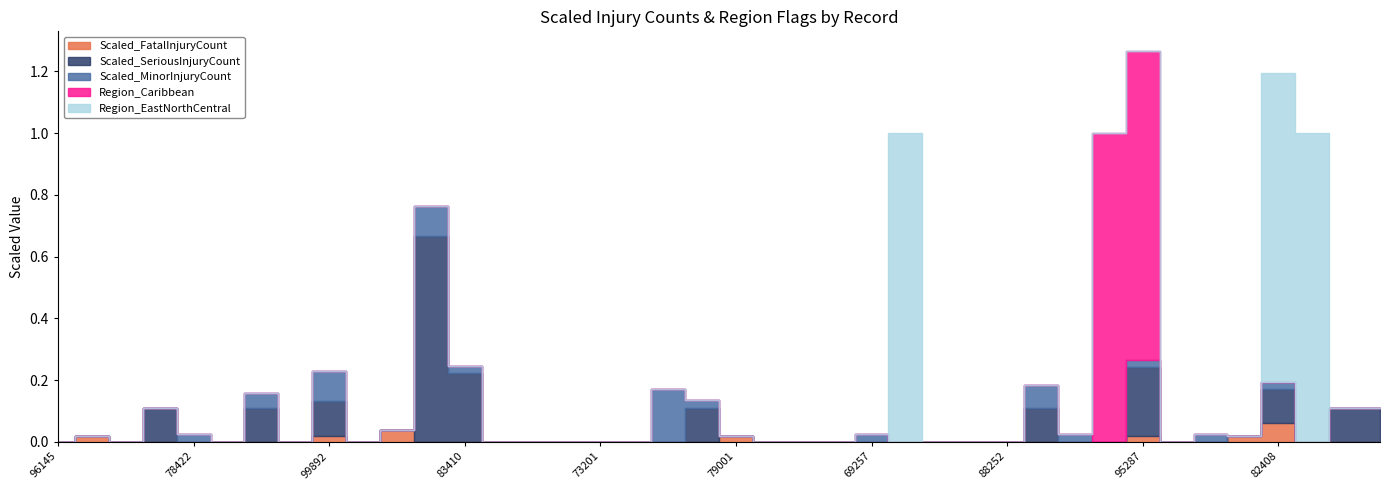

The Scaled_MinorInjuryCount series shows 0.3 at 95404. True or false?

False